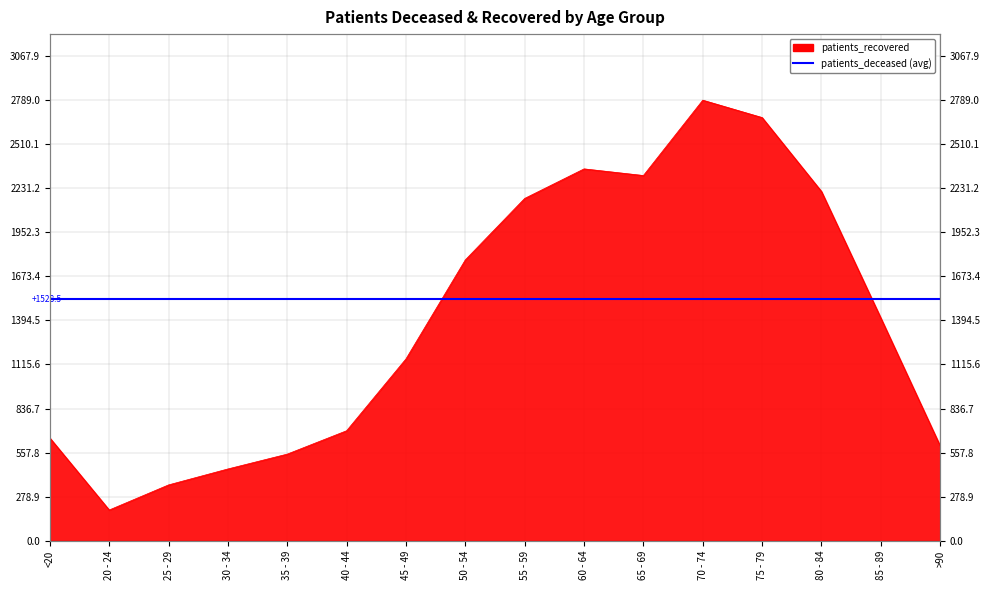

How many interior local peaks (higher than both neighbors) does the data have?

2